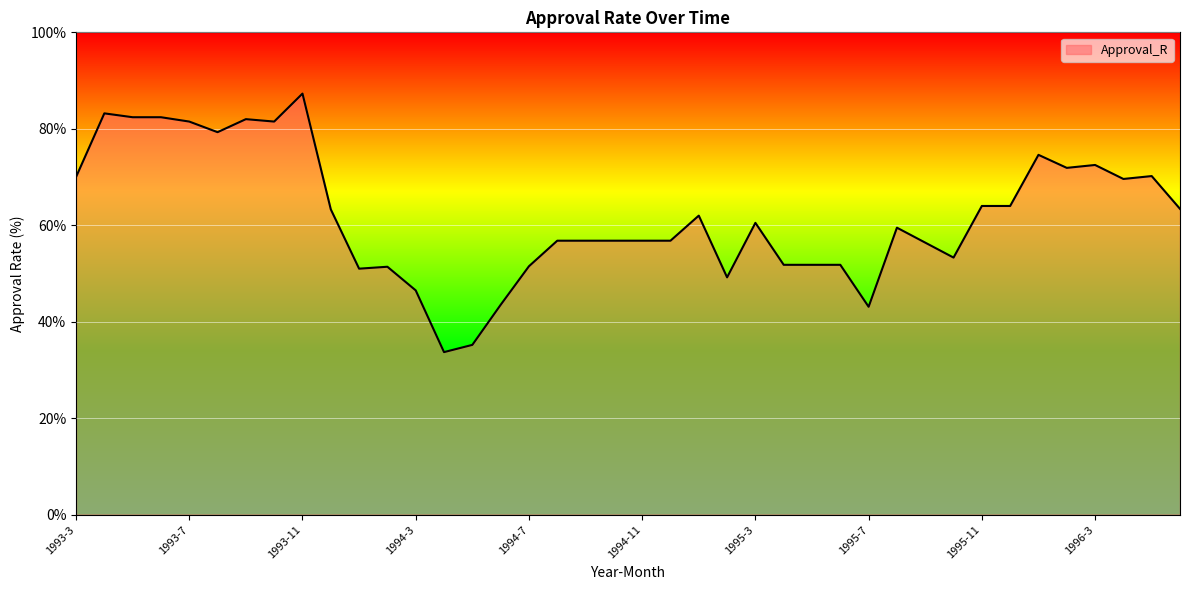

What is the difference between the maximum and minimum values?

53.6